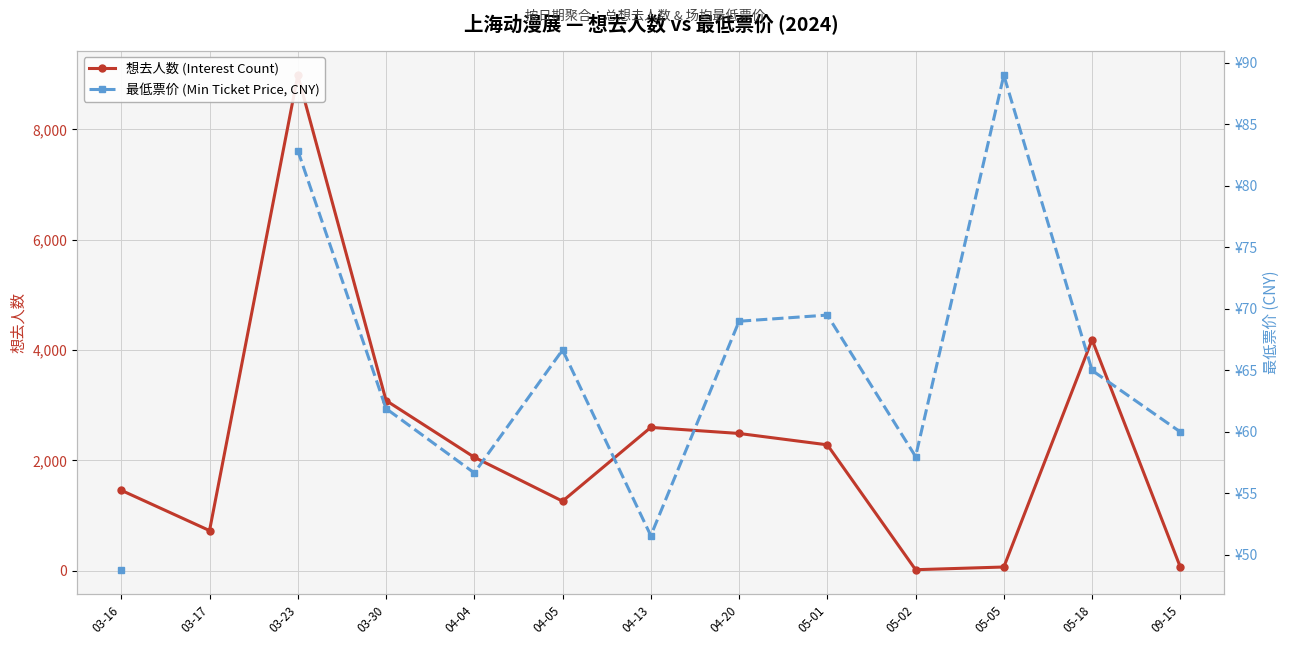

True or false: 想去人数 (Interest Count) has a value of 1458.0 at 03-16.

True